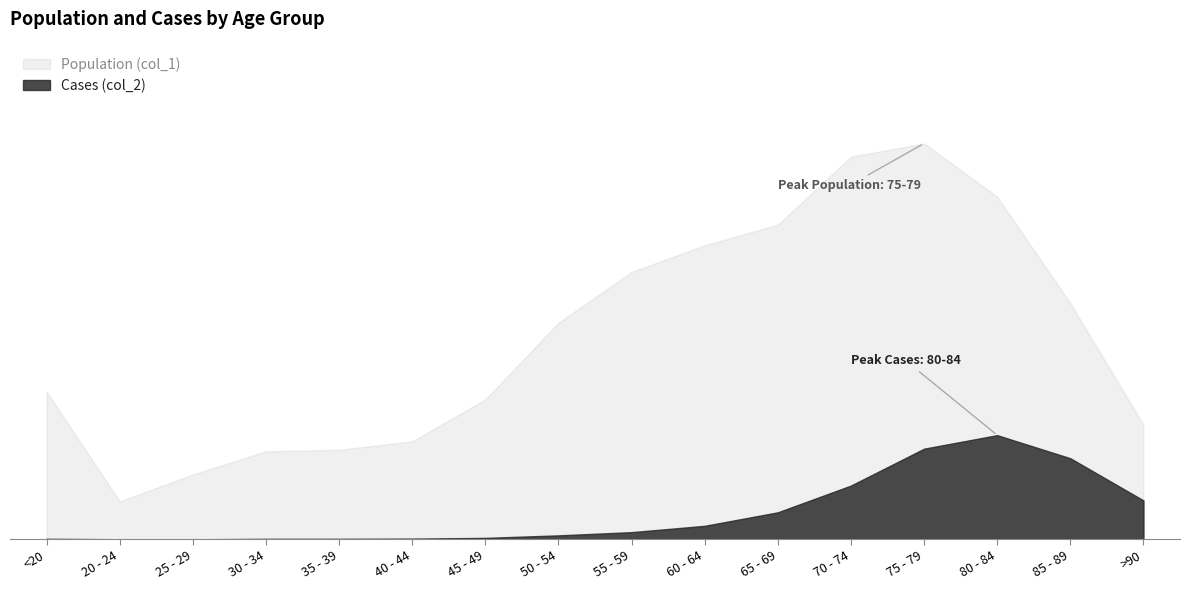

Rank the series by their average value, from lowest to highest.

Cases (col_2), Population (col_1)